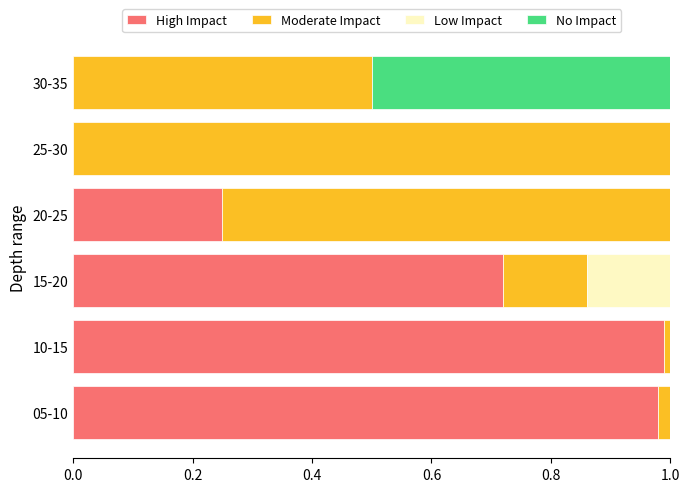

Is it true that High Impact equals 0.1 at 20-25?

False